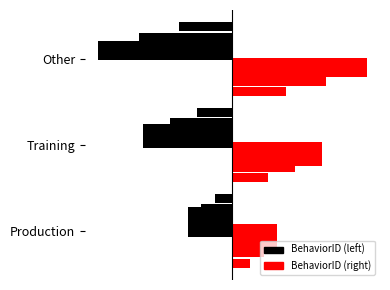

What is the approximate value at Production?

1